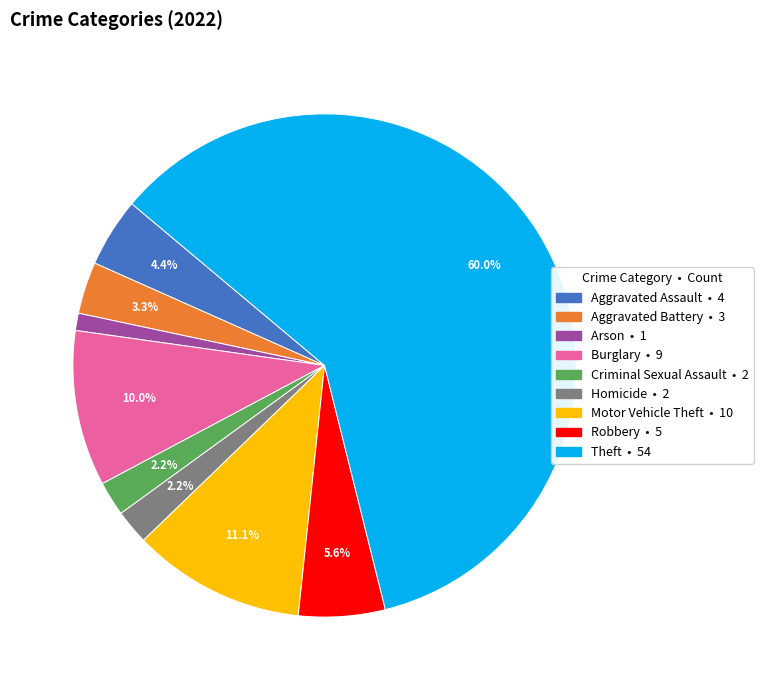

Is it true that Arson is 1% of the pie?

True